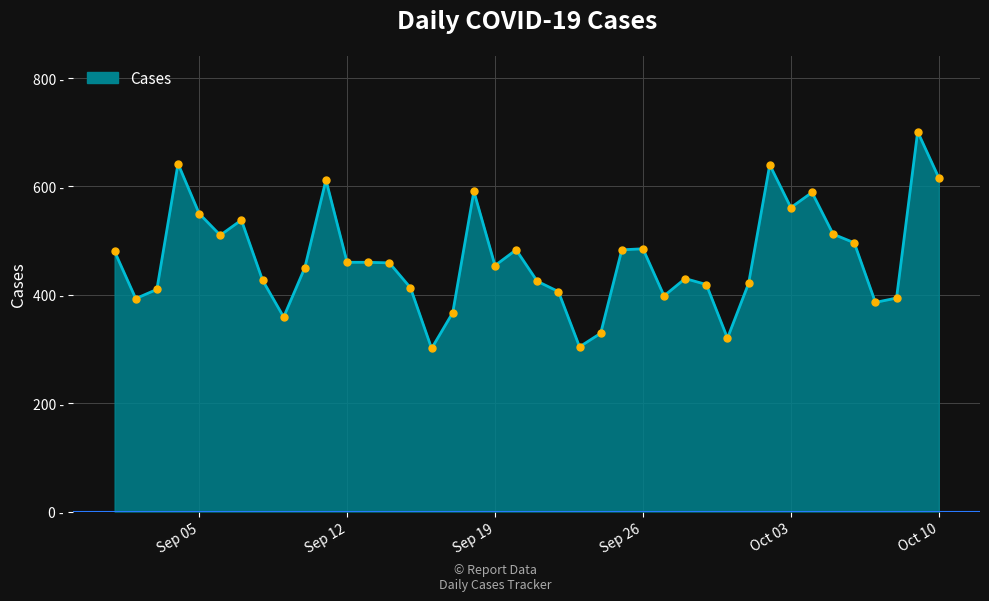

How many series are shown in this chart?

1